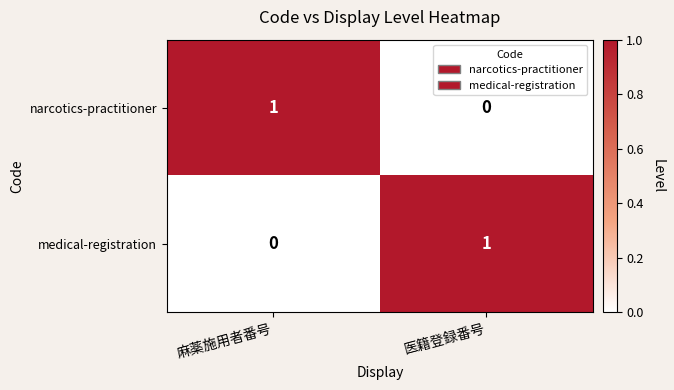

At which label is narcotics-practitioner closest to 0?

医籍登録番号